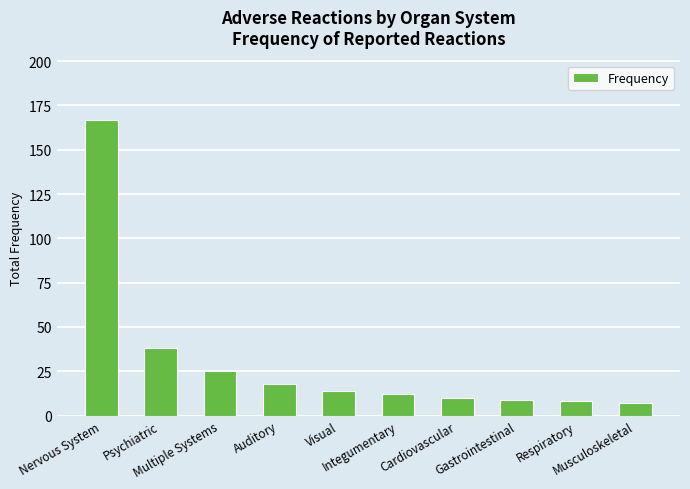

What is the change in value from Gastrointestinal to Respiratory?

-1